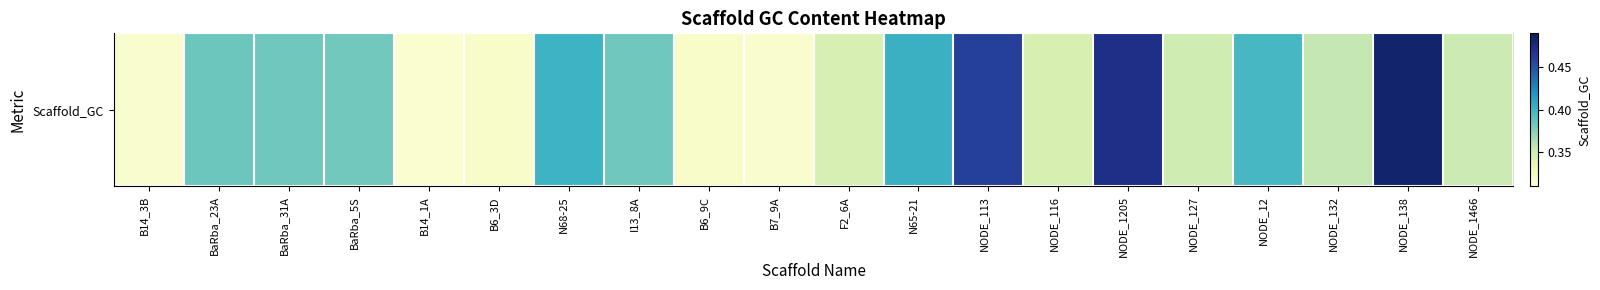

Rank the categories by value from highest to lowest.

NODE_138, NODE_1205, NODE_113, N65-21, N68-25, NODE_12, BaRba_23A, I13_8A, BaRba_31A, BaRba_5S, NODE_132, NODE_1466, NODE_127, F2_6A, NODE_116, B6_9C, B6_3D, B14_3B, B7_9A, B14_1A